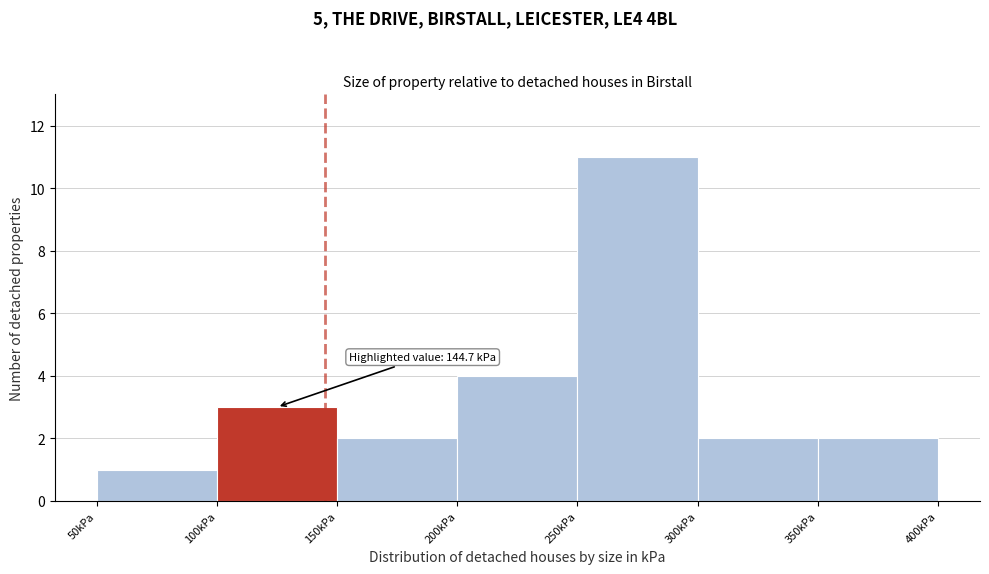

Which range on the x-axis has the tallest bar?

250 to 300